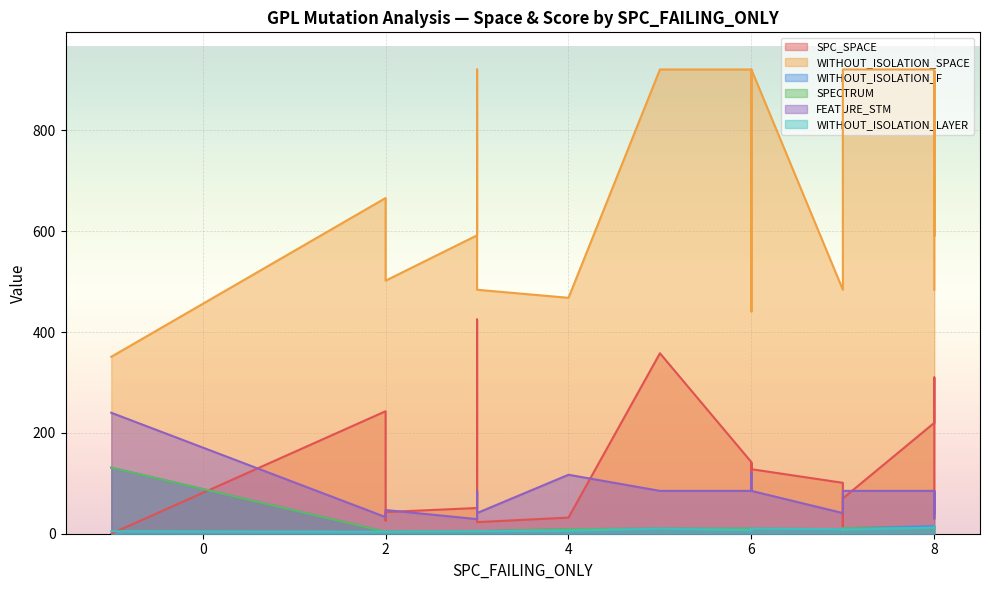

What is the label of the 10th point from the left?

8